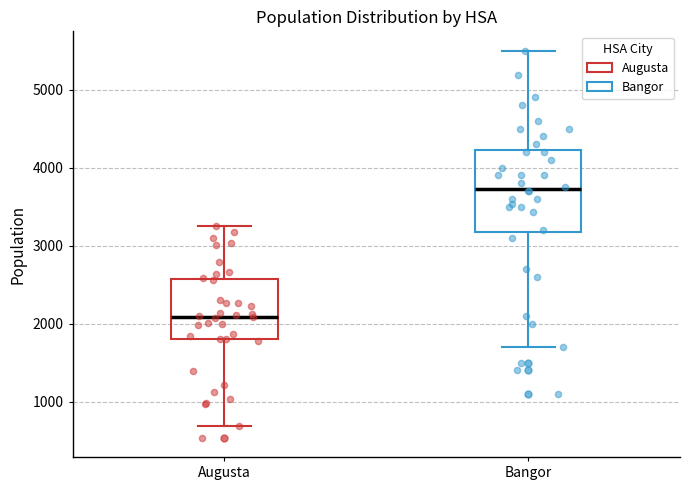

Where does the lower whisker of the box for Augusta end on the y-axis? The values are not printed on the chart, so give them approximately, as read against the axis.

700